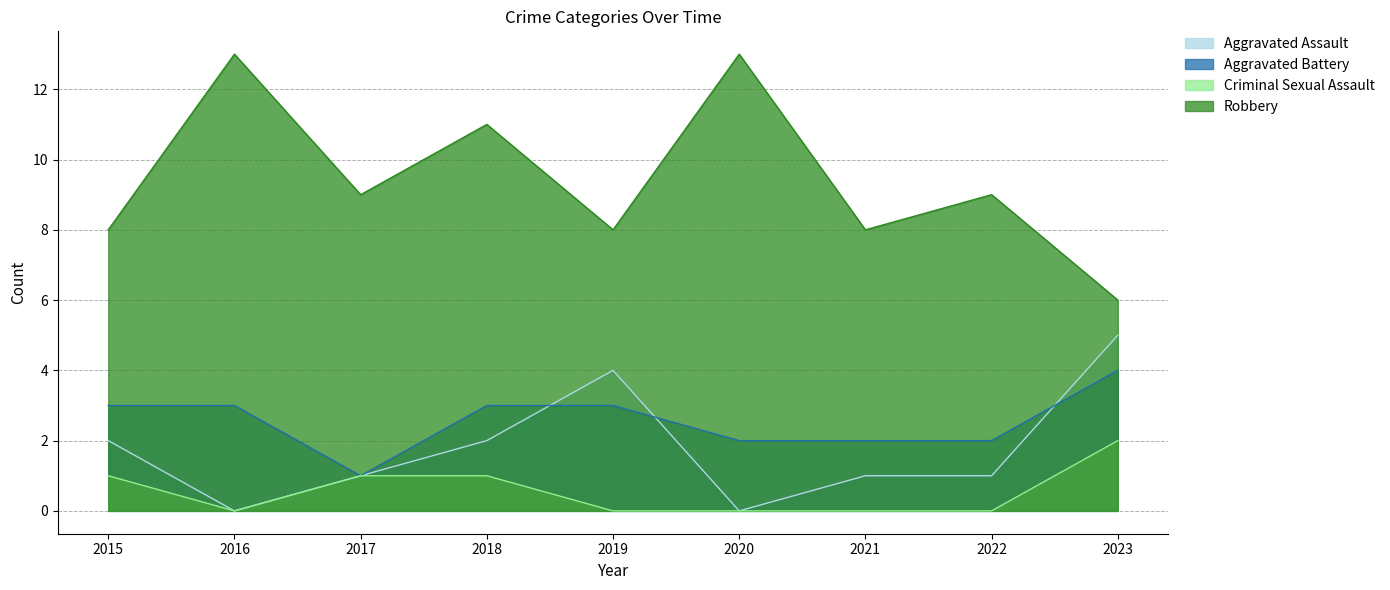

Is it true that Aggravated Assault equals 1 at 2022?

True